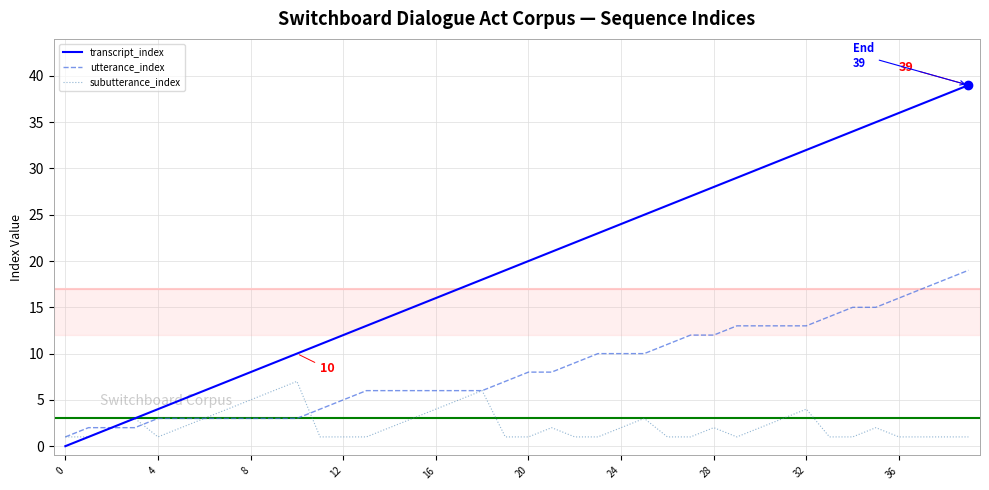

Is this an area chart (filled region under the line)?

No